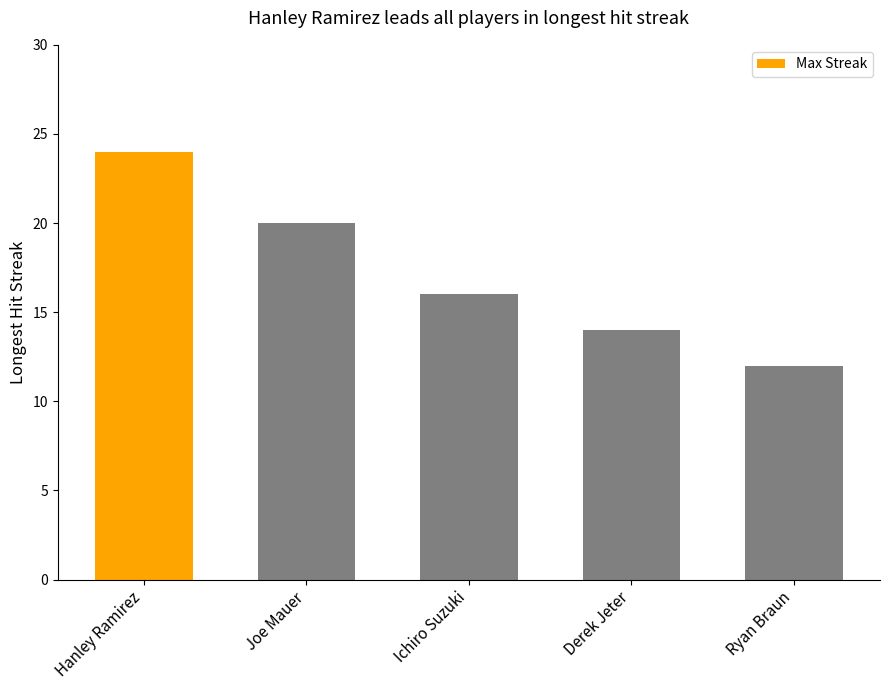

How many categories are shown in the chart?

5